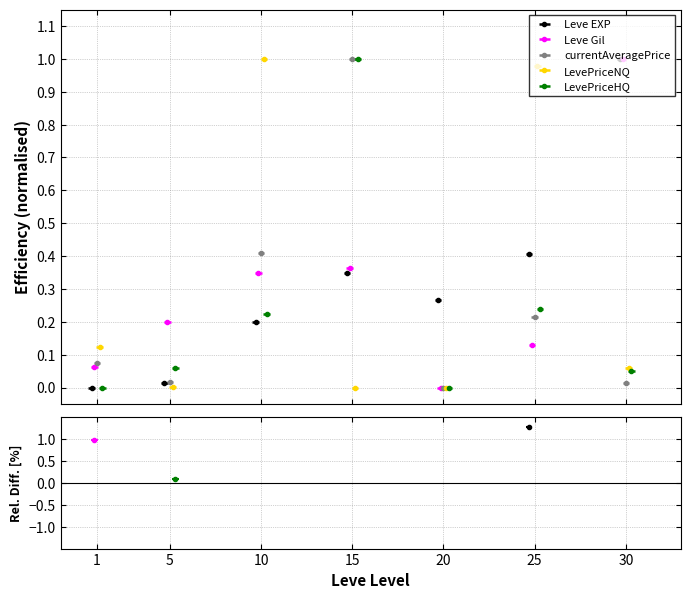

Reading left to right, list all the values displayed in this chart.

Leve EXP: 0.0	0.0	0.2	0.3	0.3	0.4	1.0
Leve Gil: 0.1	0.2	0.3	0.4	0.0	0.1	1.0
currentAveragePrice: 0.1	0.0	0.4	1.0	0.0	0.2	0.0
LevePriceNQ: 0.1	0.0	1.0	0.0	0.0	1.0	0.1
LevePriceHQ: 0.0	0.1	0.2	1.0	0.0	0.2	0.1